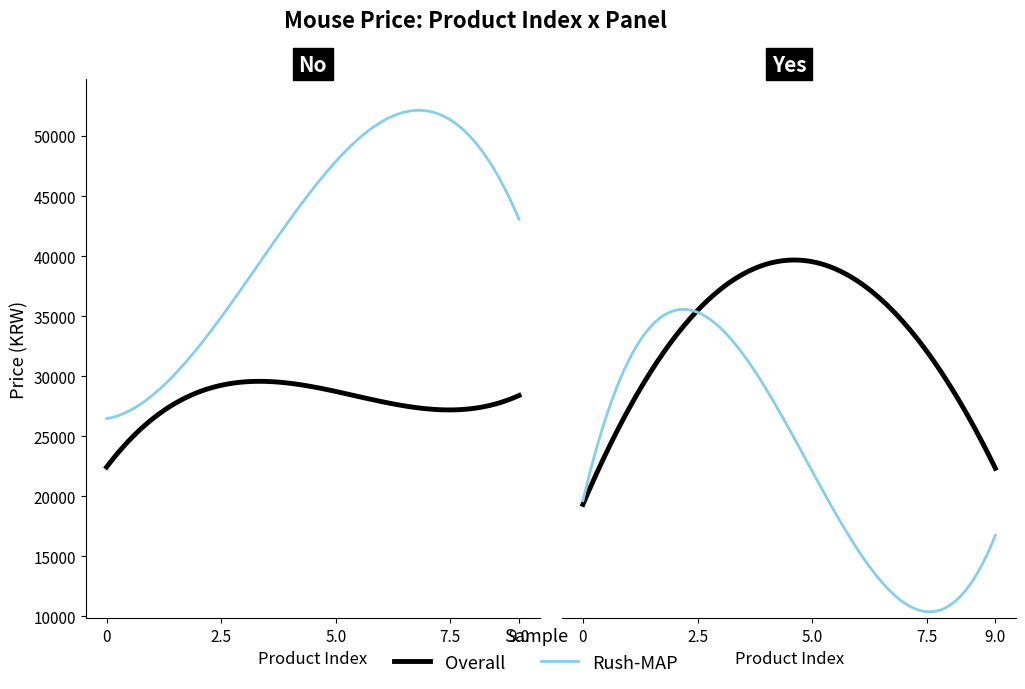

Which series ends up on top after the final intersection of Rush-MAP and Overall?

Overall